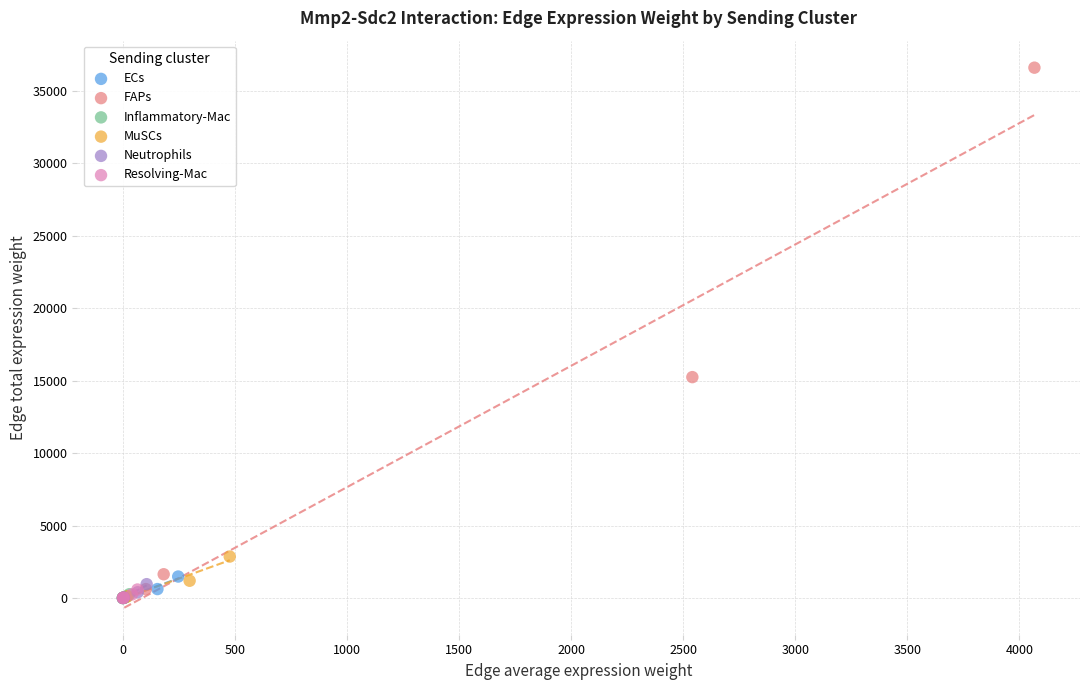

Which series contains the highest Y value?

FAPs